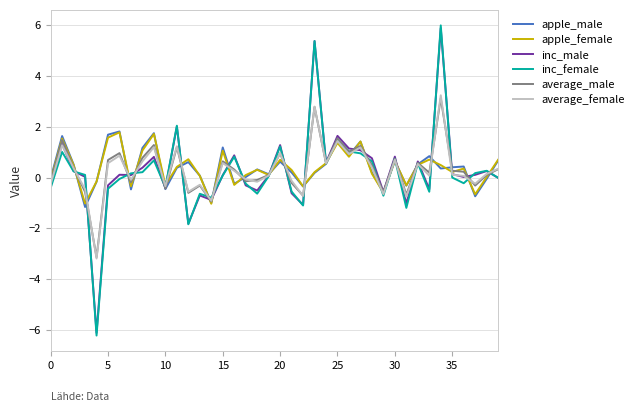

What is the maximum value shown in the chart?

6.0